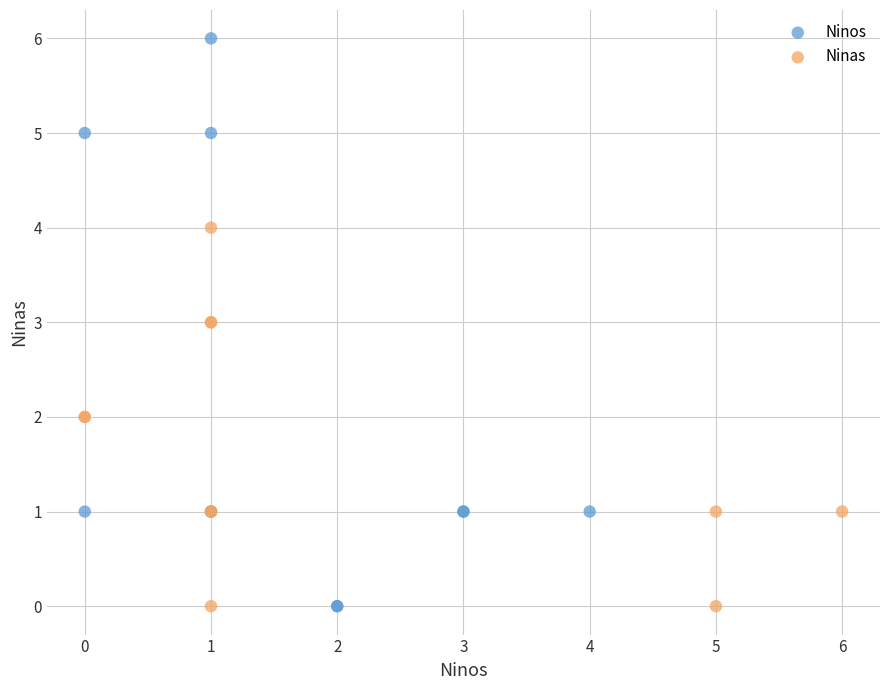

Which series has the largest Y range (max minus min)?

Ninos